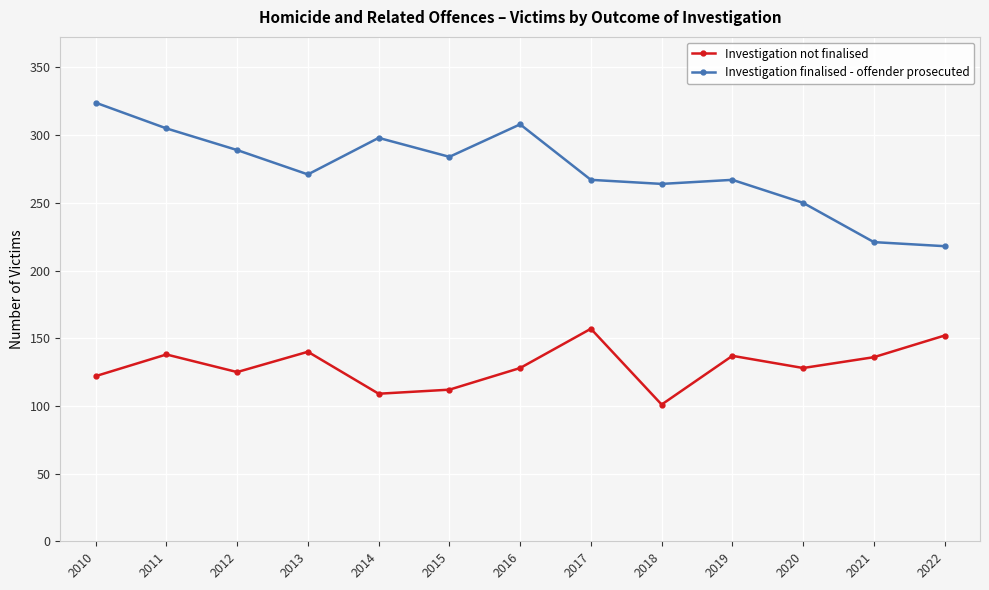

In Investigation not finalised, how many points are higher than both neighbors (excluding endpoints)?

4